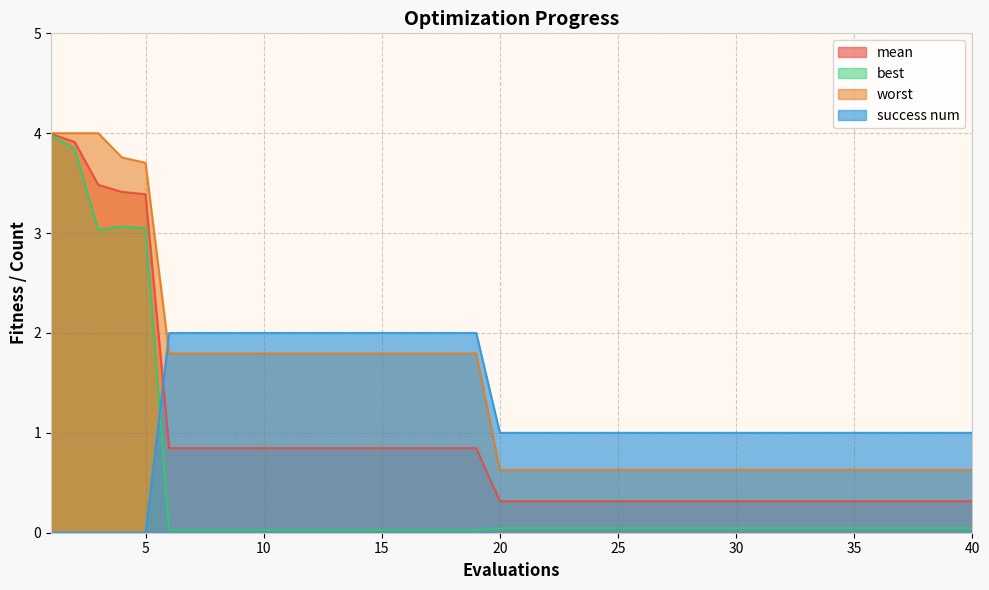

What is the sum of the worst values at 24 and 12?

2.4